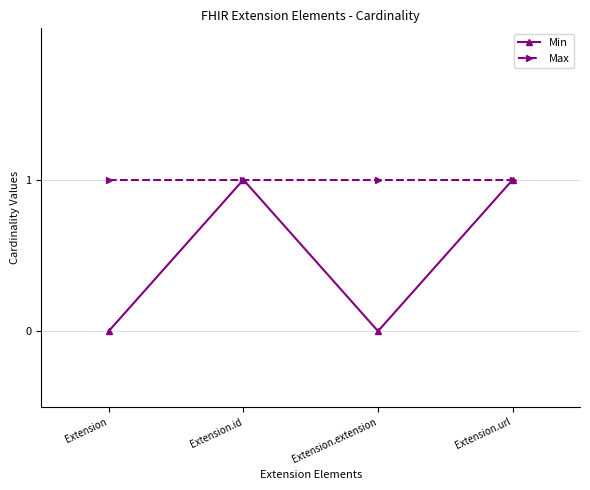

True or false: Max has more than 1 points higher than both neighbors.

False